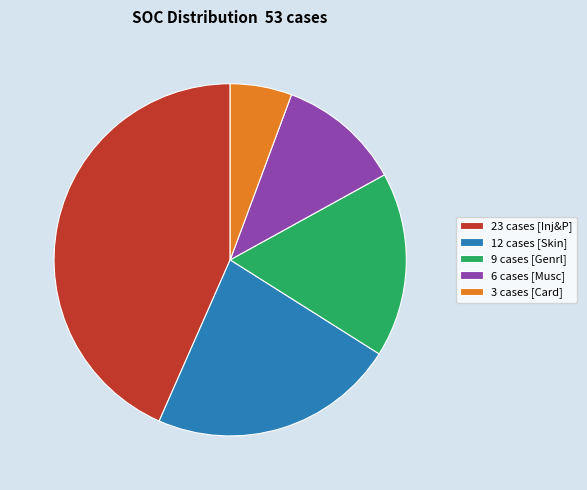

Is there a majority slice in this chart?

No